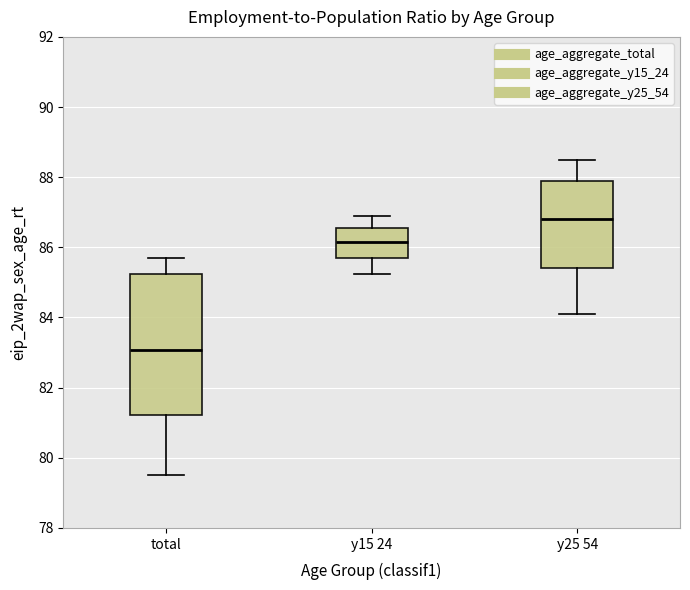

Reading left to right, transcribe this box plot: for each box, give where its median line is, the range the box spans, and where its two whiskers end, as read against the y-axis. The values are not printed on the chart, so give them approximately, as read against the axis.

total: median 83.0, box 81.2 to 85.2, whiskers 79.4 to 85.6
y15 24: median 86.2, box 85.8 to 86.6, whiskers 85.2 to 87.0
y25 54: median 86.8, box 85.4 to 88.0, whiskers 84.2 to 88.6